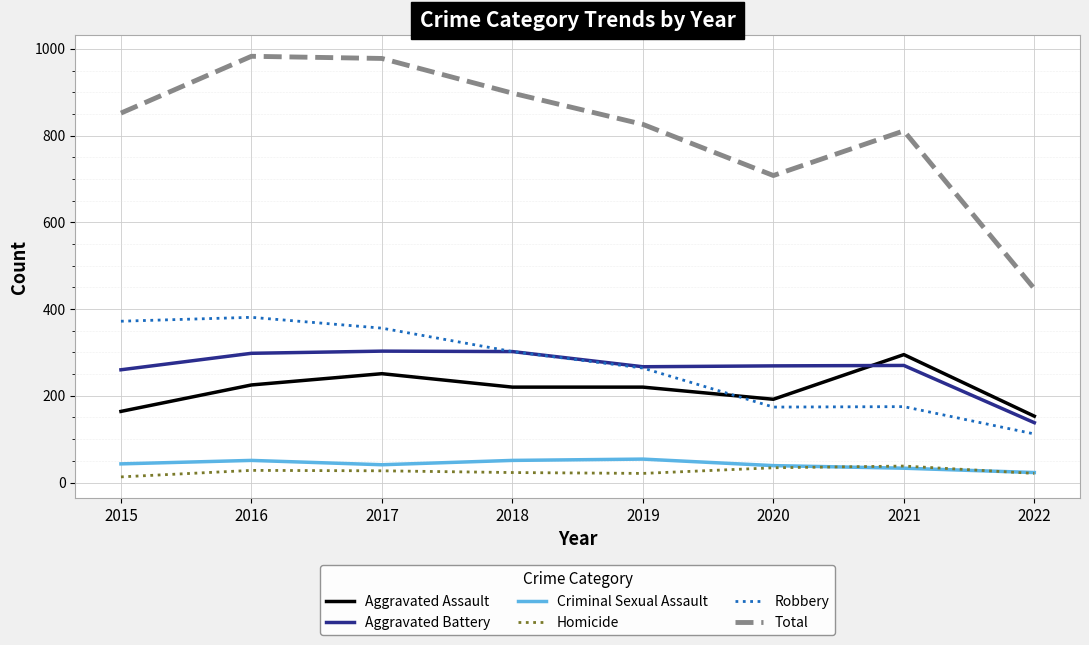

How many series are shown in this chart?

6